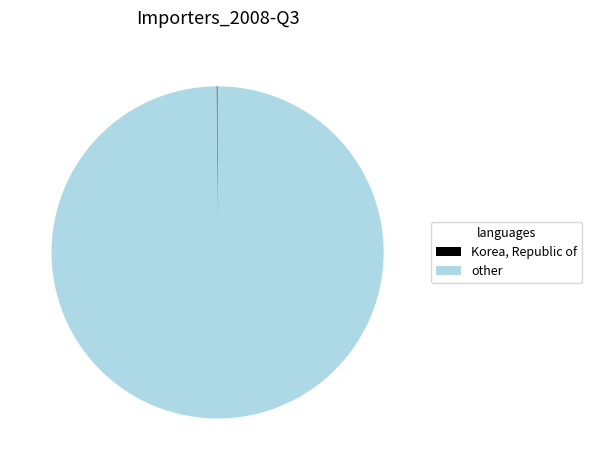

Is there a majority slice in this chart?

Yes